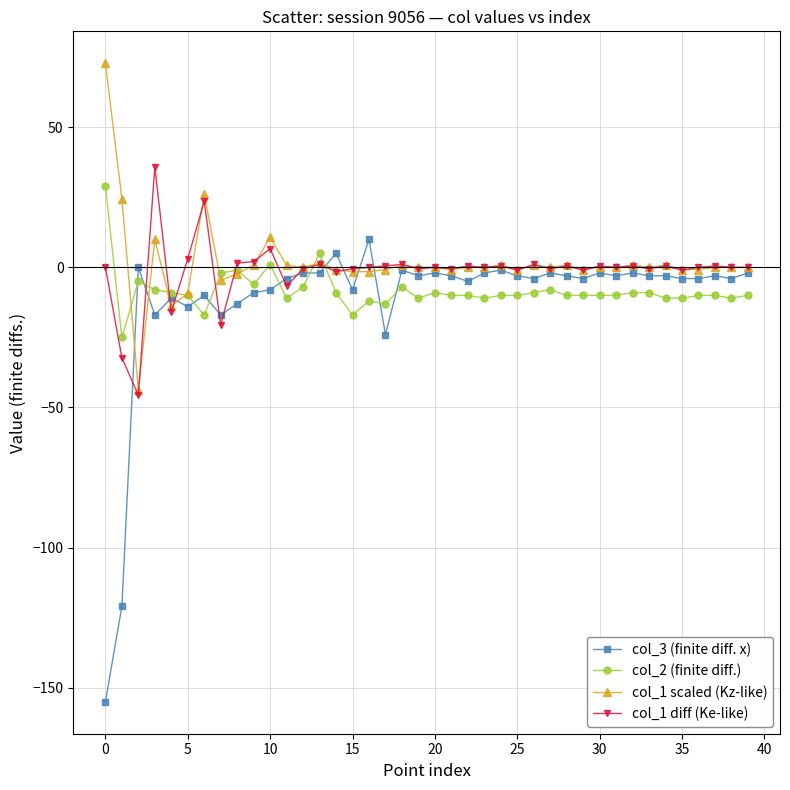

Rank the series by their average value, from lowest to highest.

col_3 (finite diff. x), col_2 (finite diff.), col_1 diff (Ke-like), col_1 scaled (Kz-like)